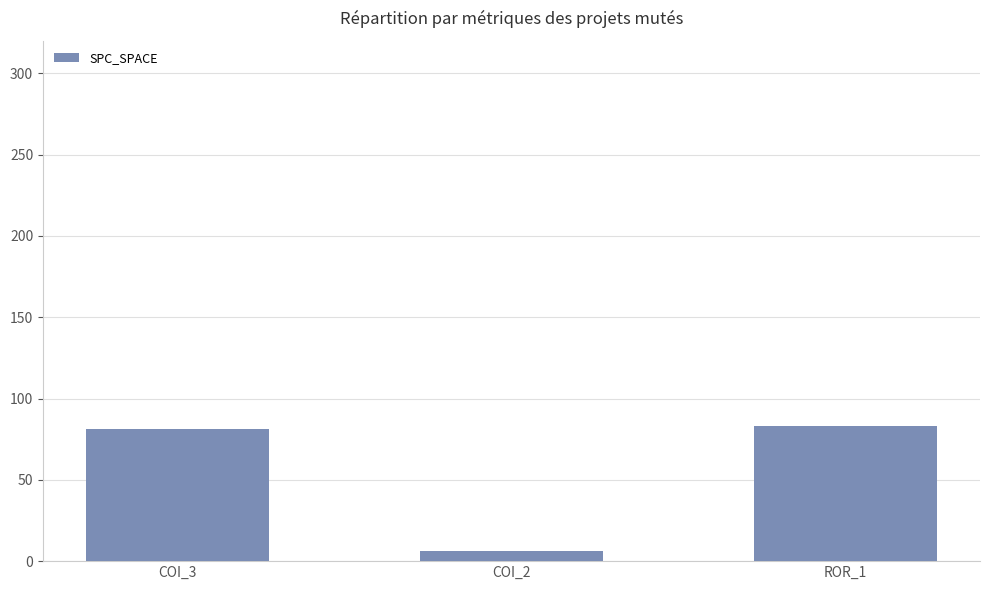

What is the value of the 1st bar from the left?

81